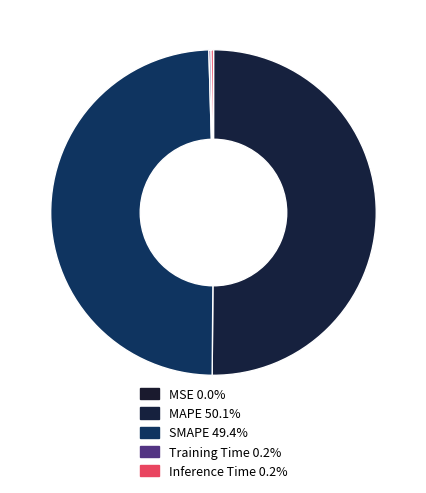

Is MAPE the majority of the pie?

Yes